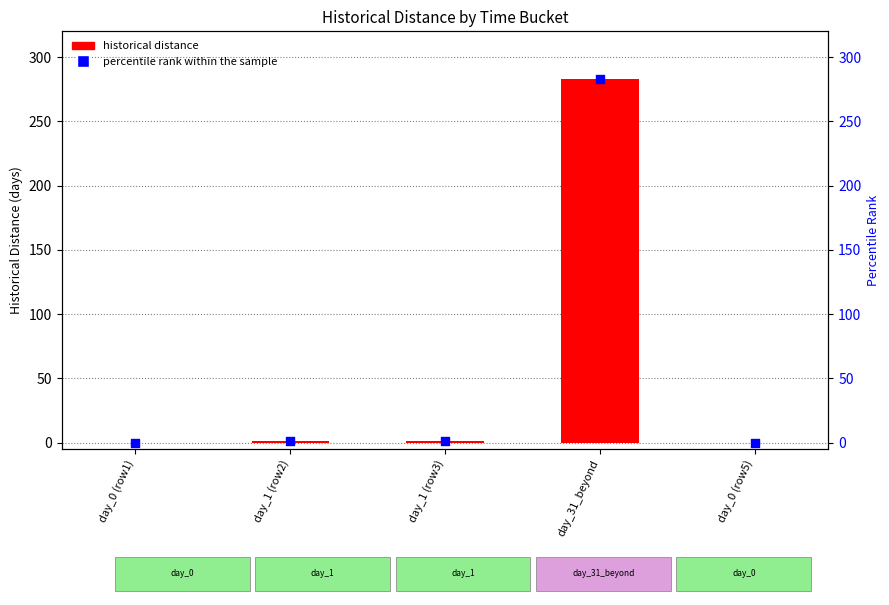

Which series has the largest total across all categories?

historical distance